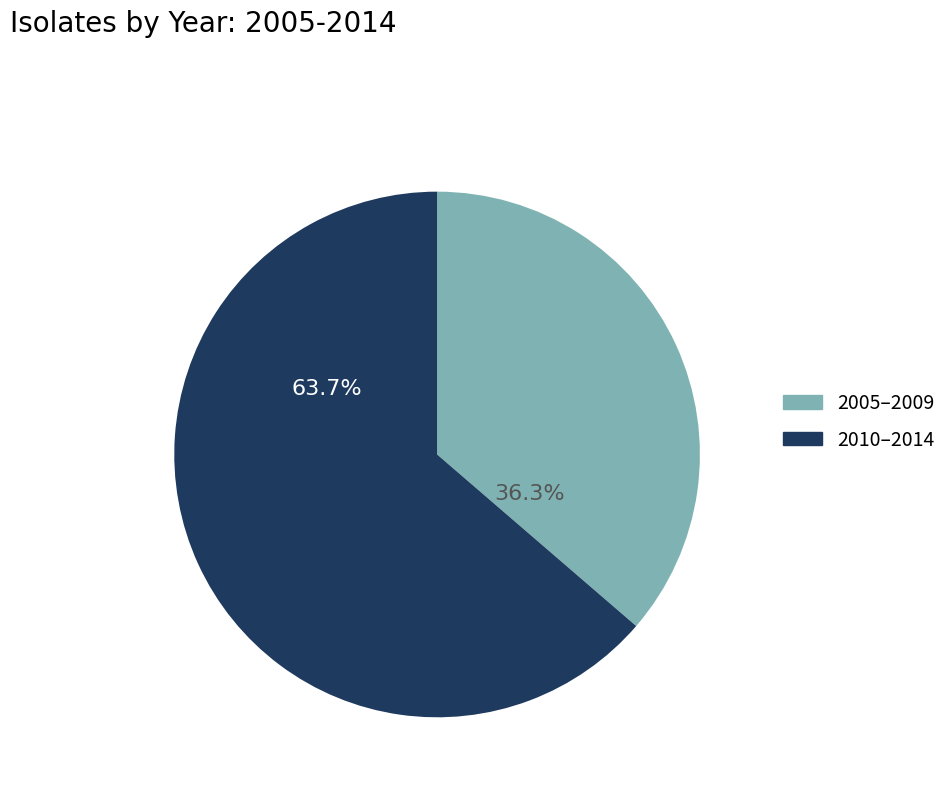

Which category has the smallest portion of the pie?

2005–2009